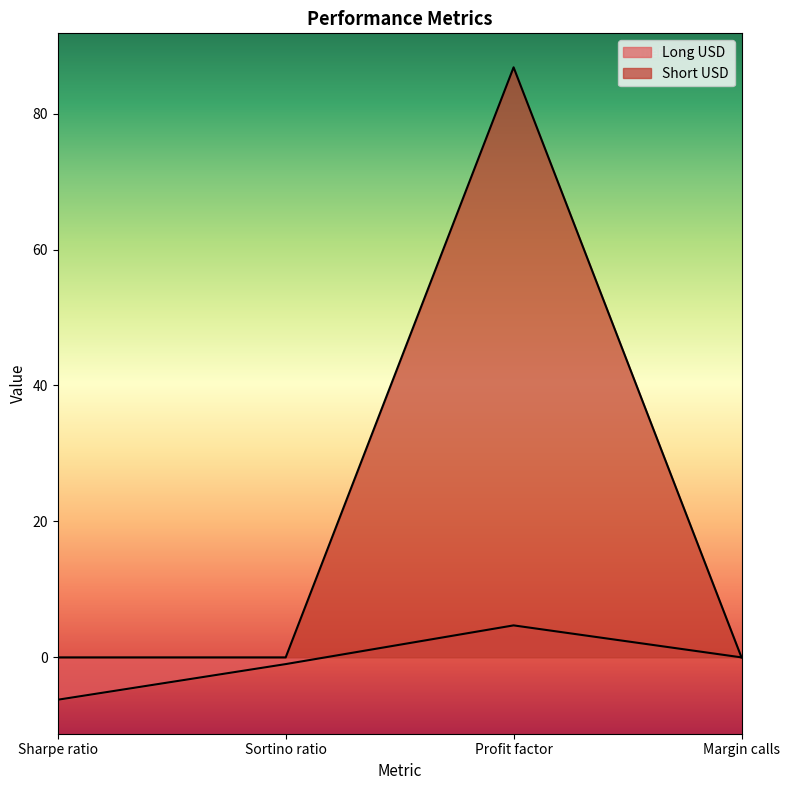

Is it true that Short USD equals 0.0 at Sortino ratio?

True